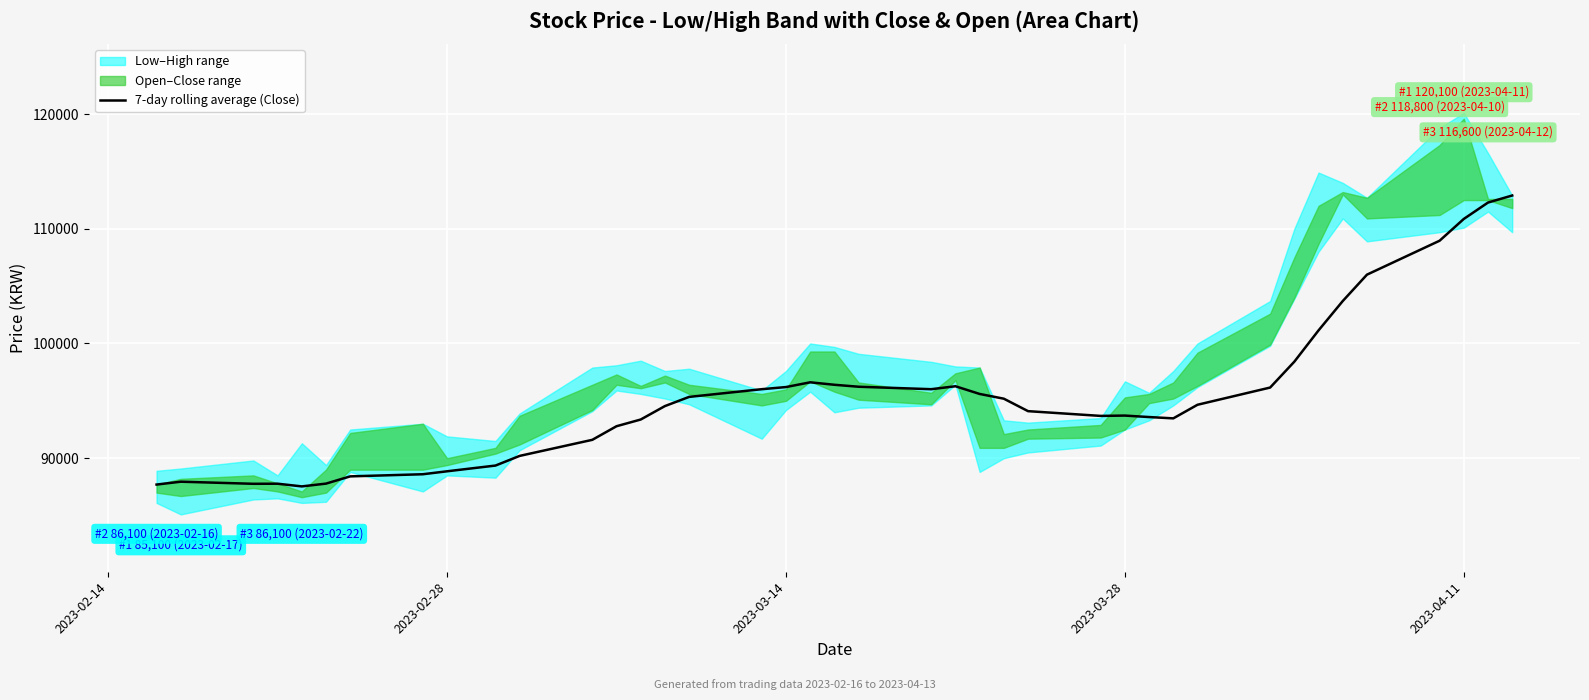

What is the maximum value for 7-day rolling average (Close)?

112900.0